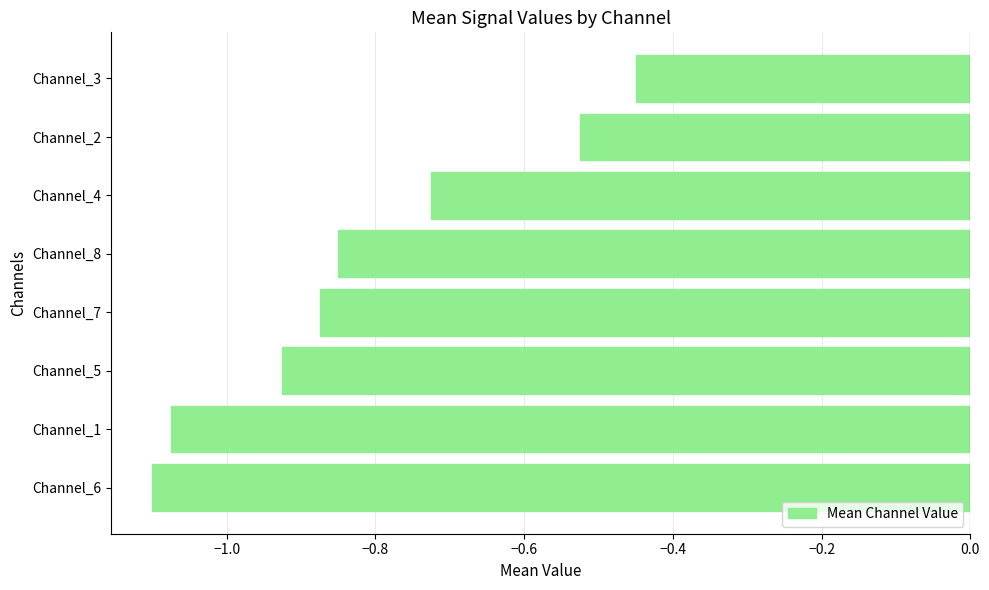

List the labels in order of value, largest first.

Channel_3, Channel_2, Channel_4, Channel_8, Channel_7, Channel_5, Channel_1, Channel_6